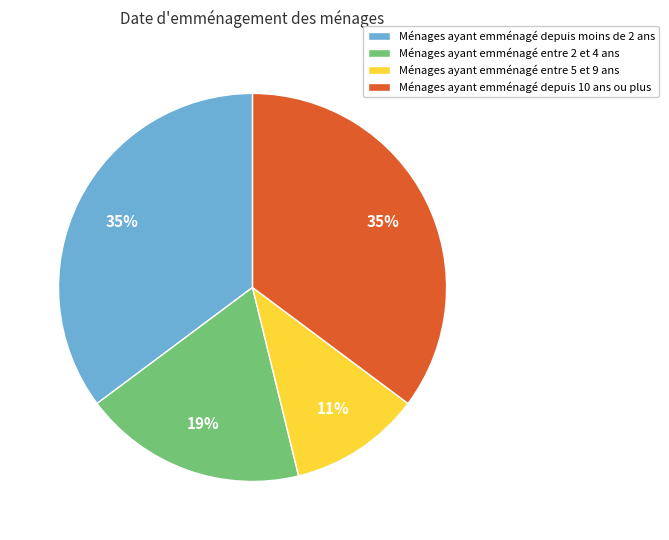

True or false: Ménages ayant emménagé entre 5 et 9 ans accounts for 11% of the total.

True